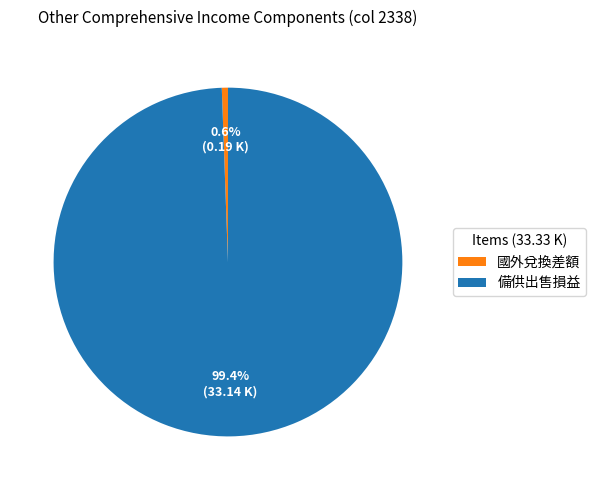

Is the sum of 國外兌換差額 and 備供出售損益 greater than half?

Yes